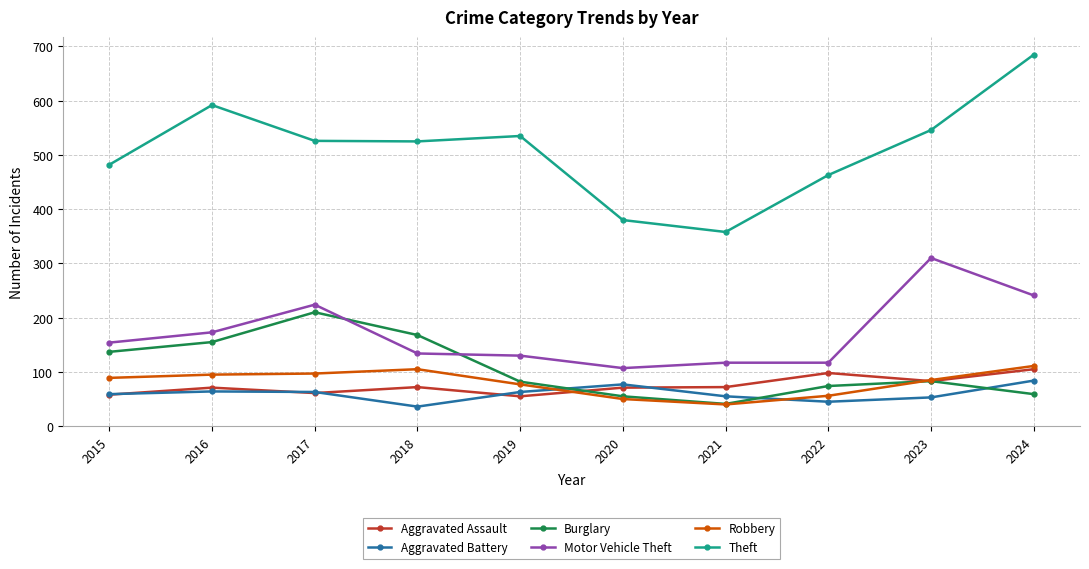

What are all the series names shown in the legend?

Aggravated Assault, Aggravated Battery, Burglary, Motor Vehicle Theft, Robbery, Theft